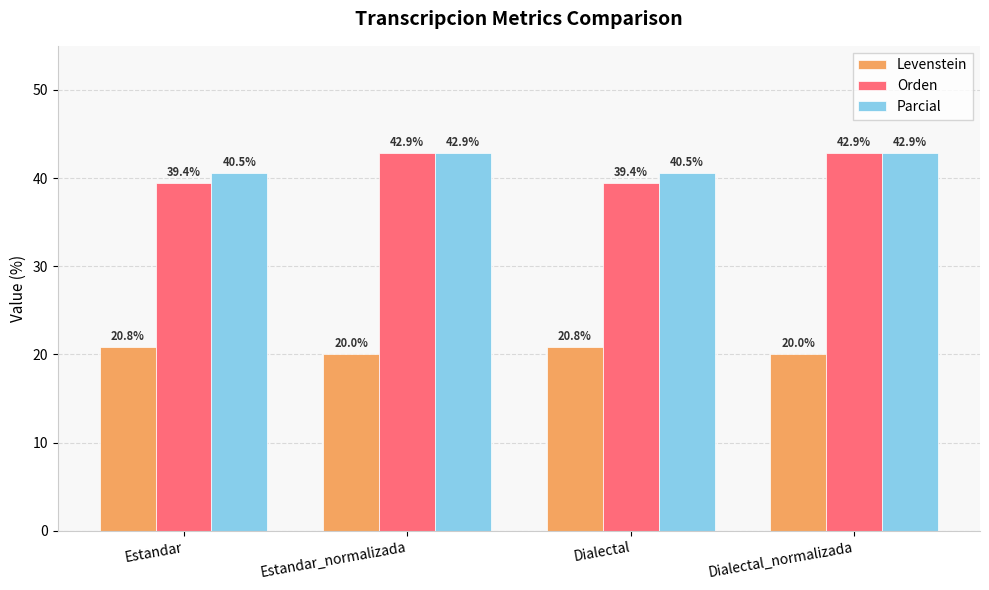

Reading right to left, what are all the values shown in this chart?

Levenstein: 20.0	20.8	20.0	20.8
Orden: 42.9	39.4	42.9	39.4
Parcial: 42.9	40.5	42.9	40.5